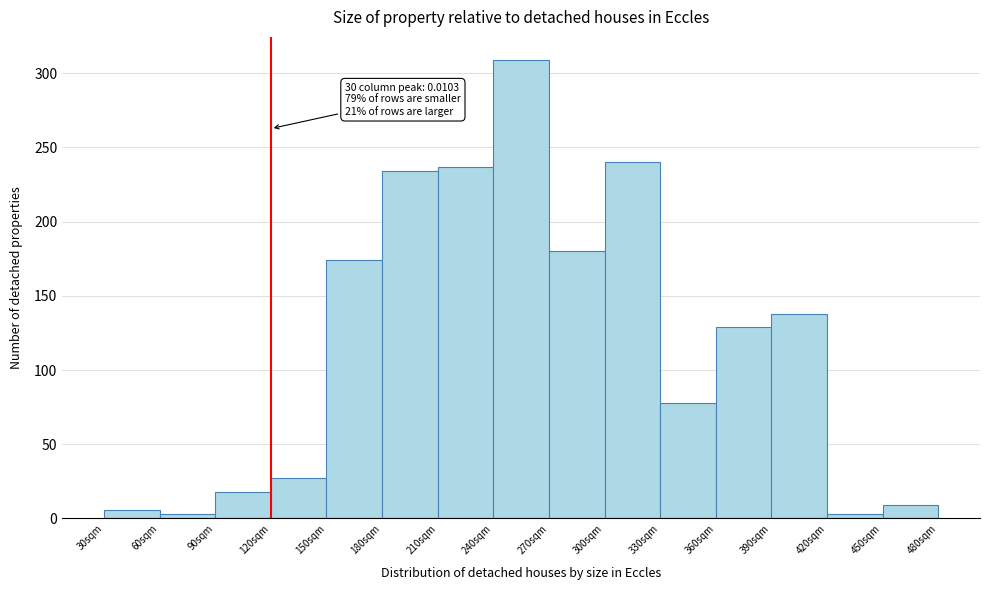

Over which range of the x-axis is the bar tallest?

240 to 270